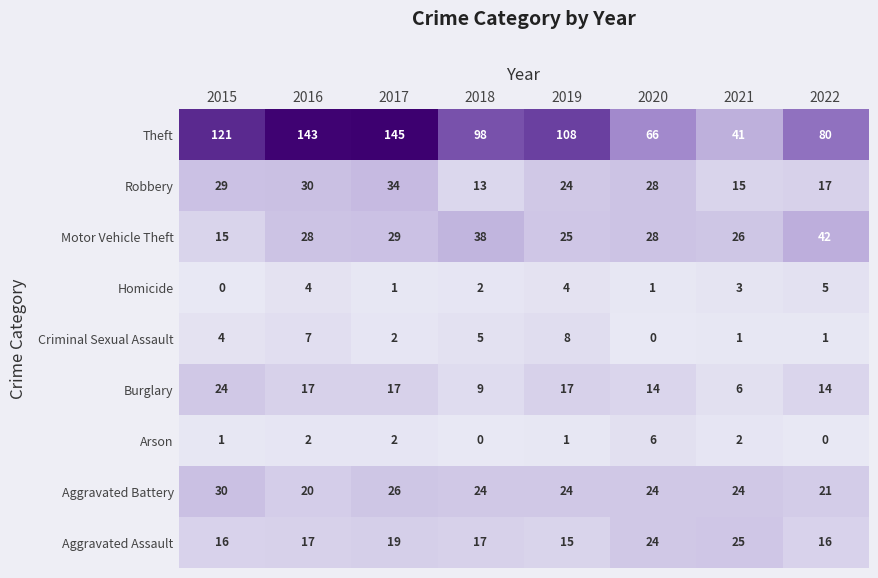

The Motor Vehicle Theft series shows 15 at 2017. True or false?

False